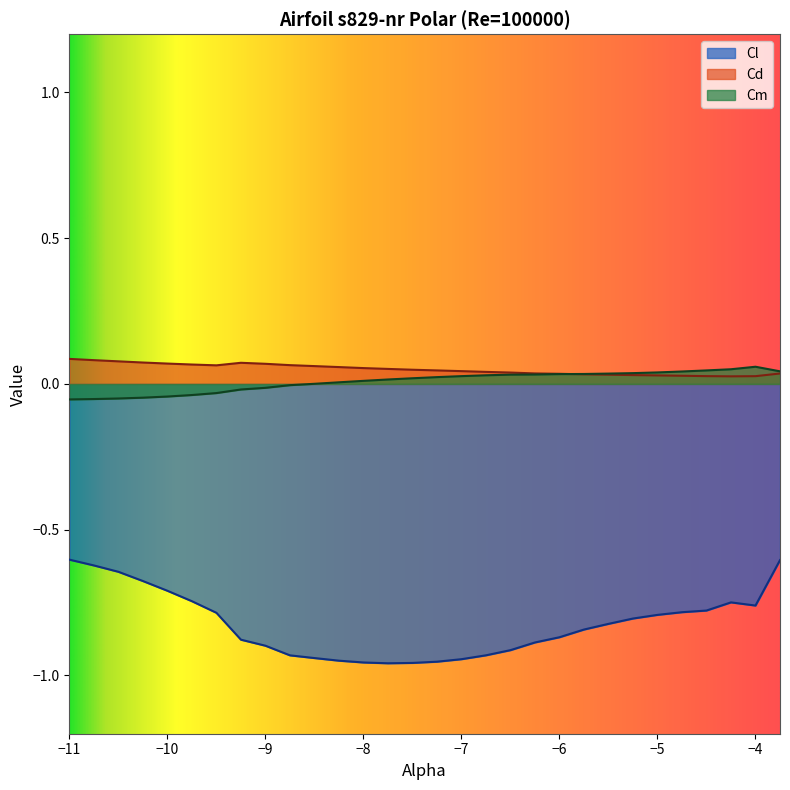

At which label does Cm first exceed 0?

-8.5